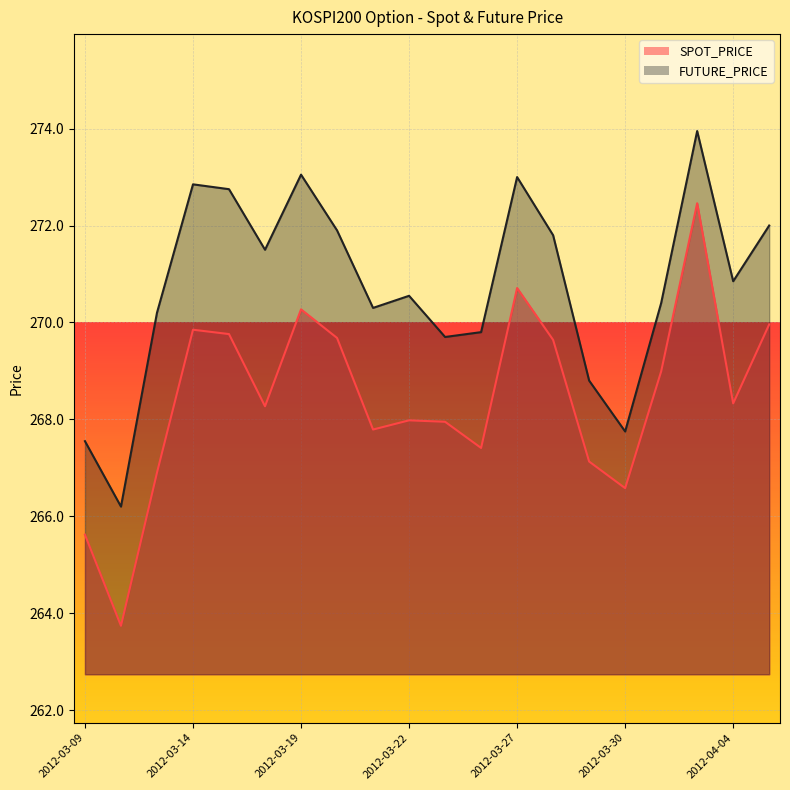

What is the average value of the FUTURE_PRICE series?

270.7